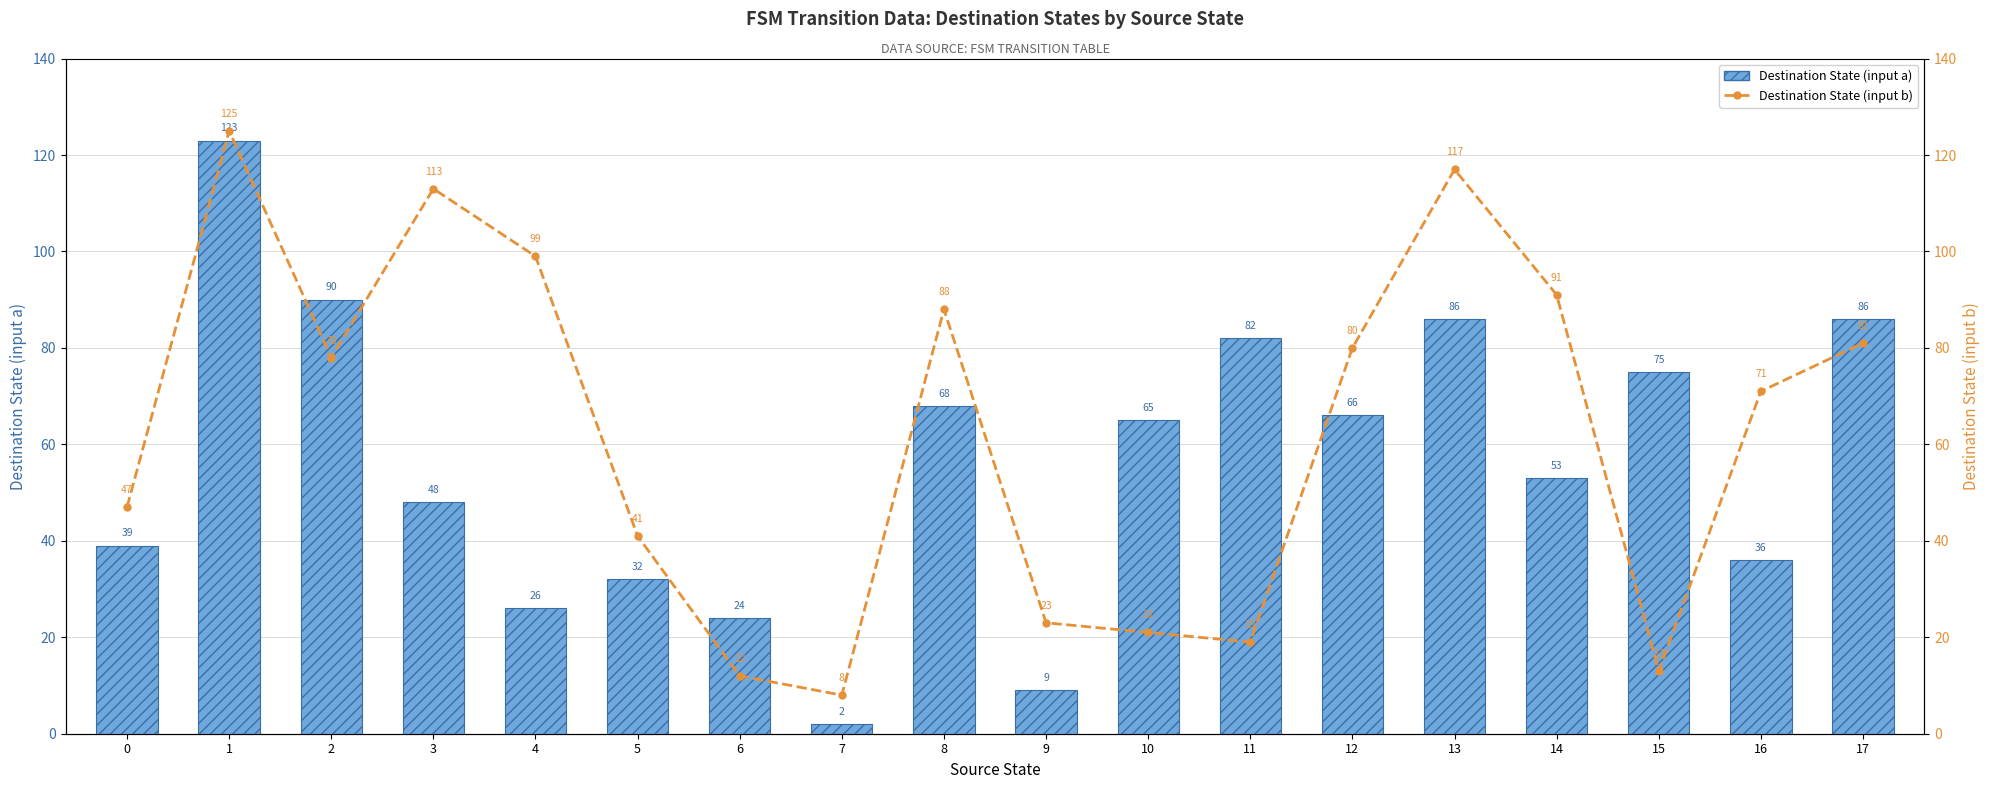

Rank the series at 3 from highest to lowest value.

Destination State (input b), Destination State (input a)